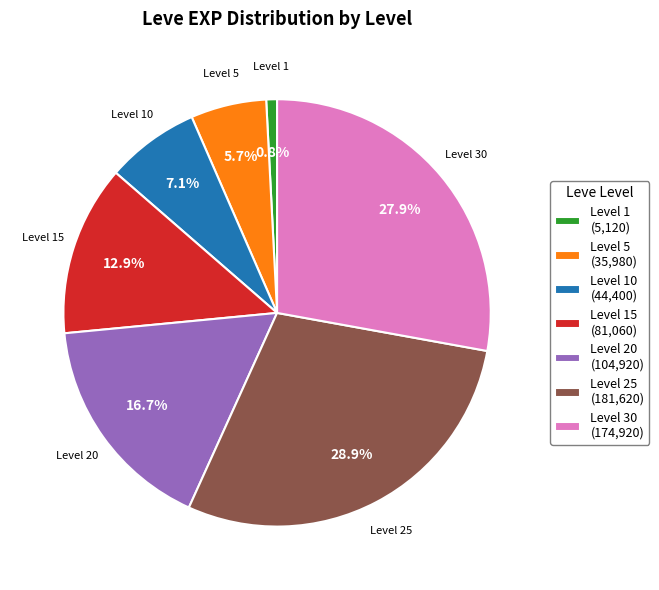

Rank the categories by value from lowest to highest.

Level 1 (5,120), Level 5 (35,980), Level 10 (44,400), Level 15 (81,060), Level 20 (104,920), Level 30 (174,920), Level 25 (181,620)